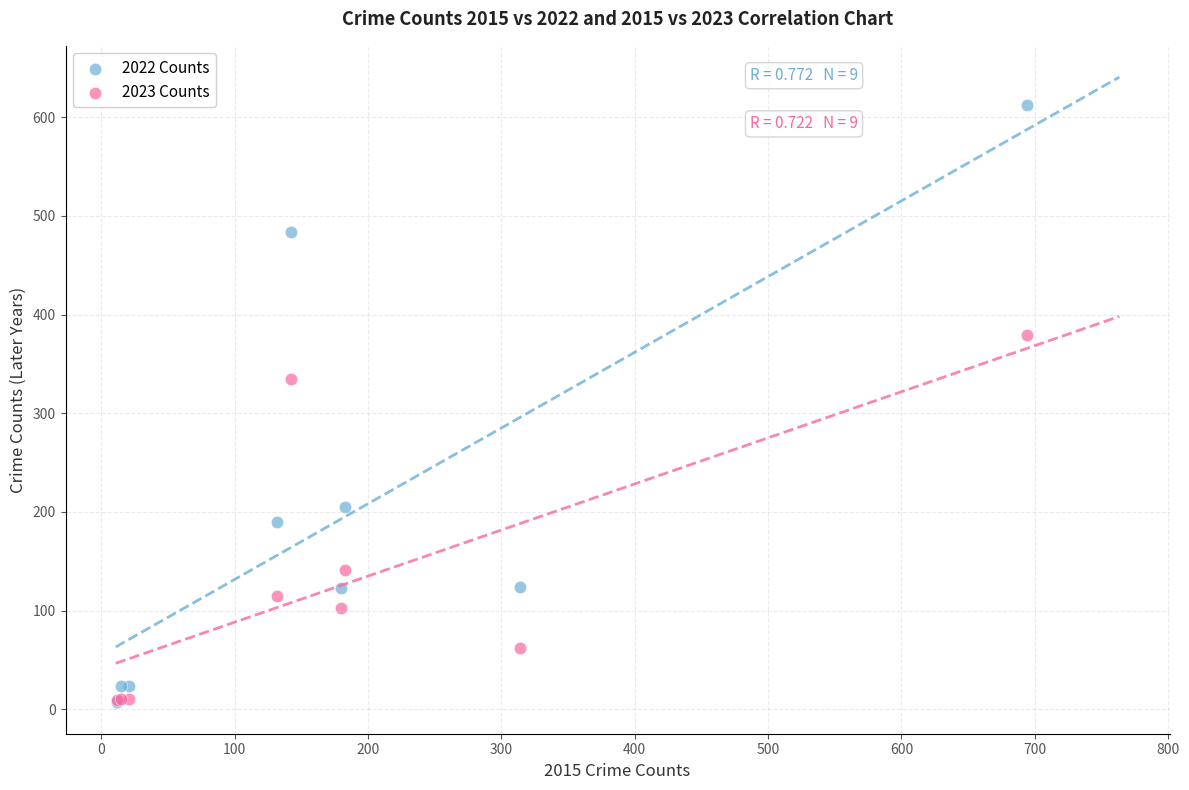

In the 2022 Counts series, what Y value is closest to 309?

205